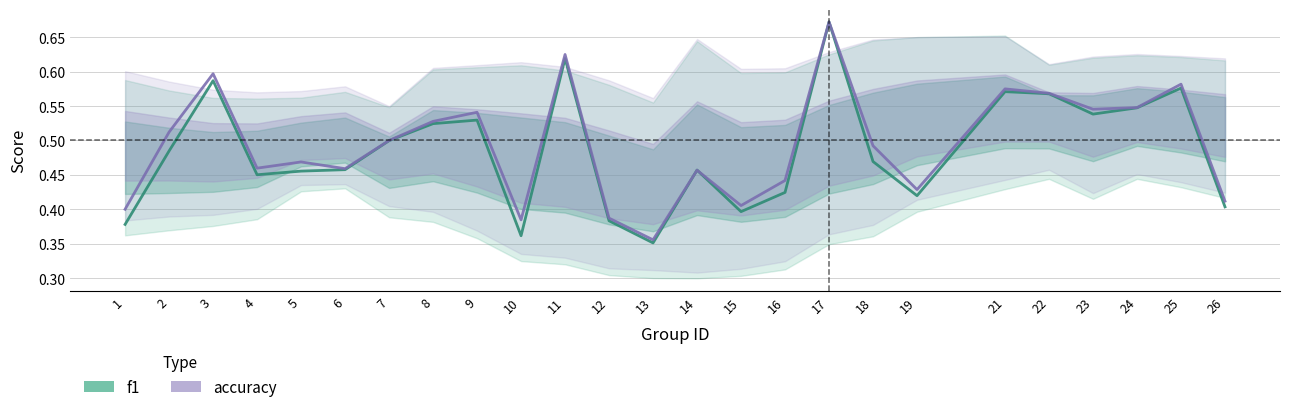

Between 15 and 18, which series saw the biggest shift?

accuracy